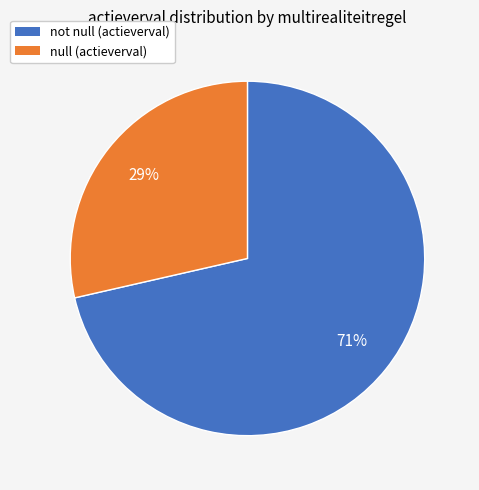

The null slice represents 19% of the pie. True or false?

False